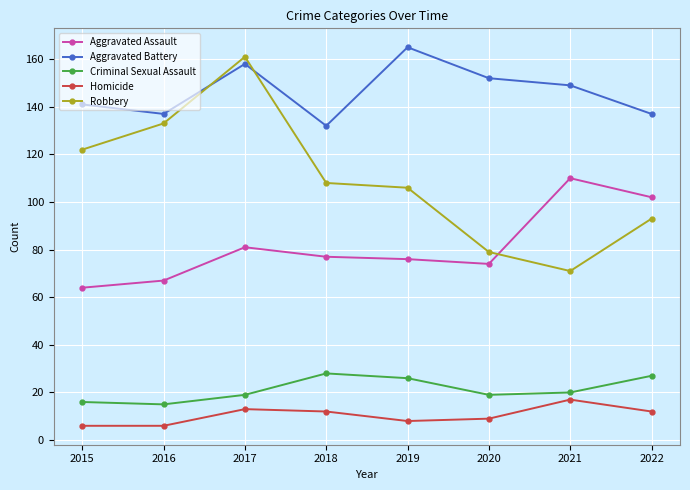

What is the difference between the maximum and minimum values in the Aggravated Assault series?

46